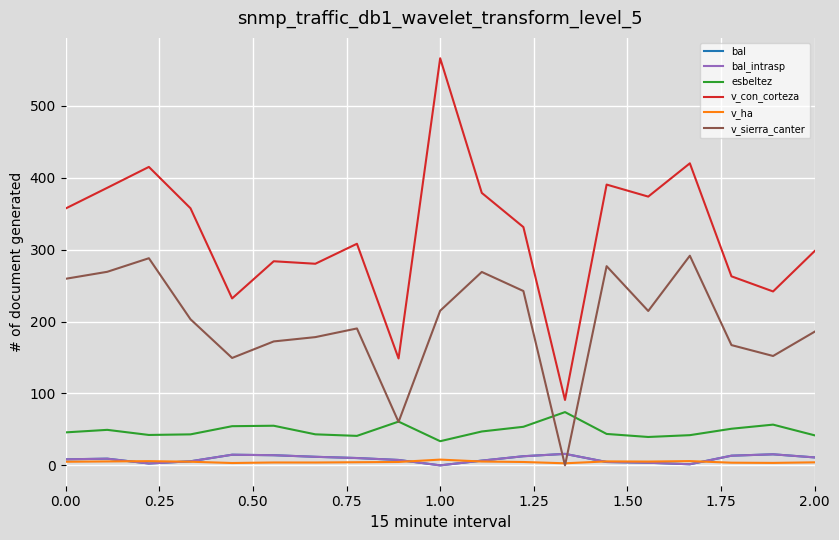

What is the maximum value for bal?

16.0